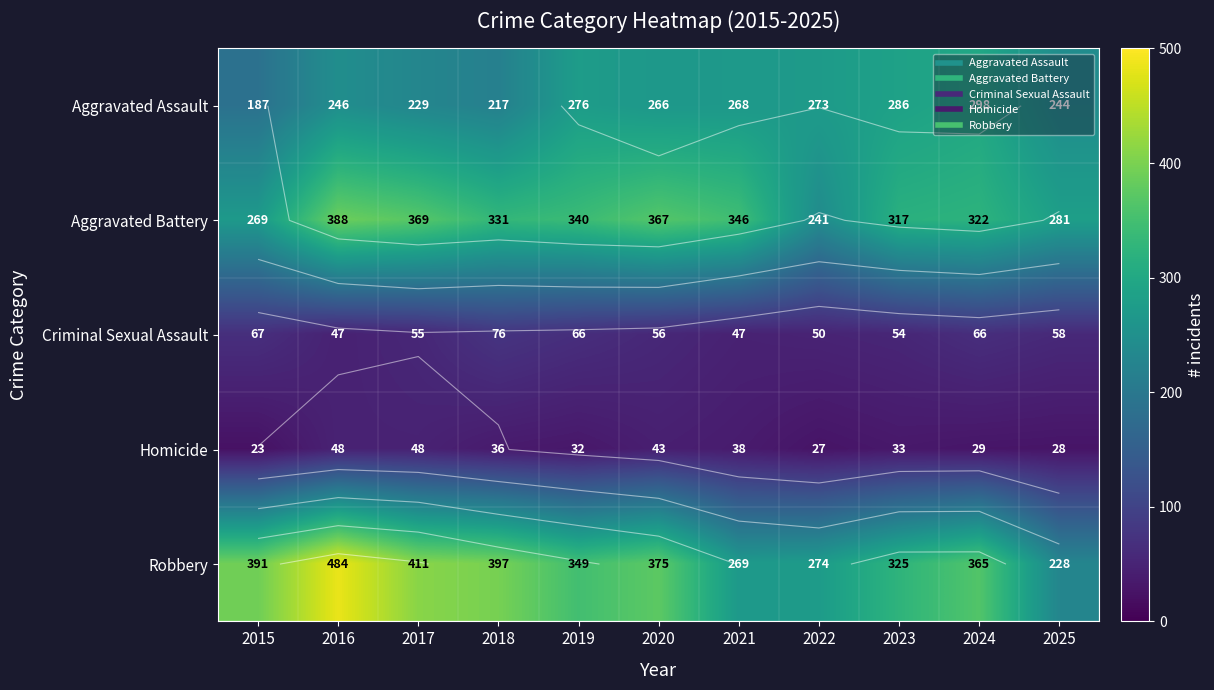

List the labels in order of Aggravated Battery value, smallest first.

2022, 2015, 2025, 2023, 2024, 2018, 2019, 2021, 2020, 2017, 2016